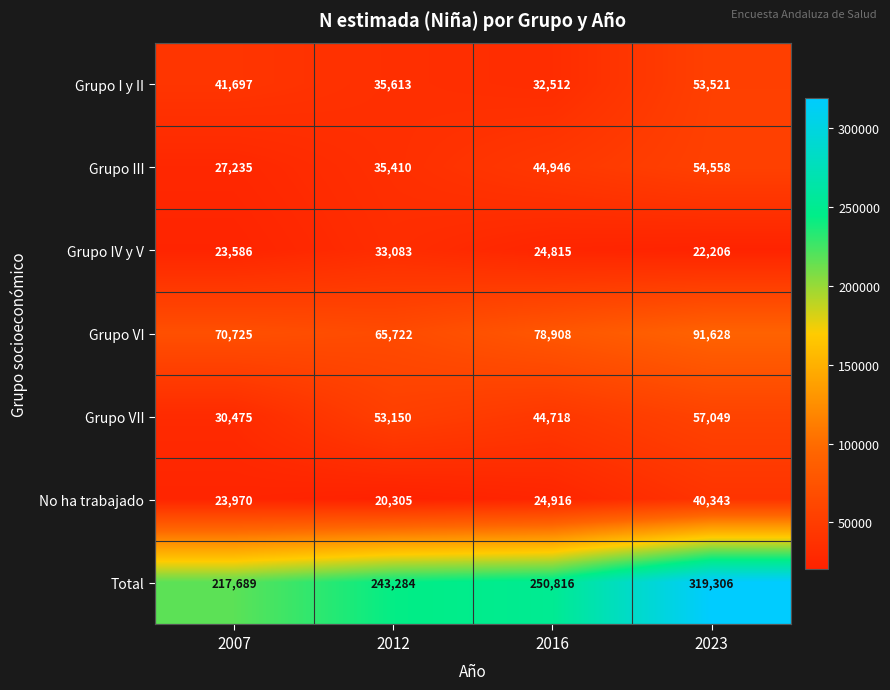

The value of Grupo VI at 2012 is 65722. True or false?

True